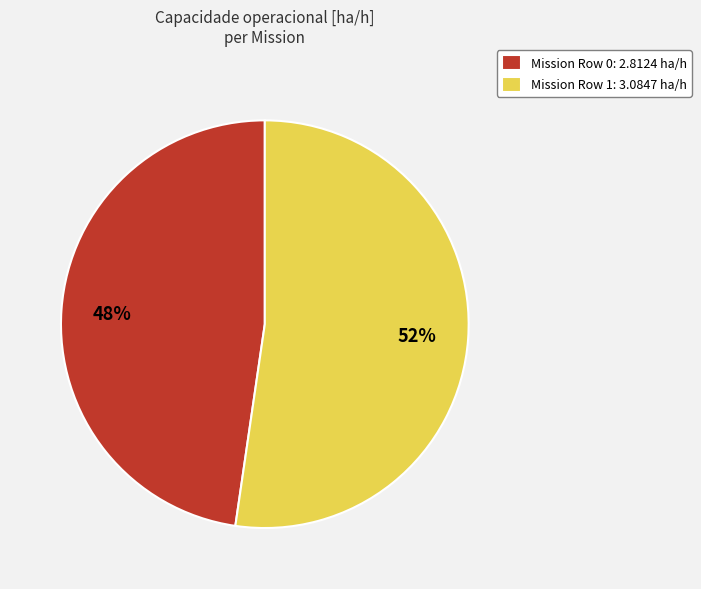

Which category accounts for the majority?

Mission Row 1: 3.0847 ha/h